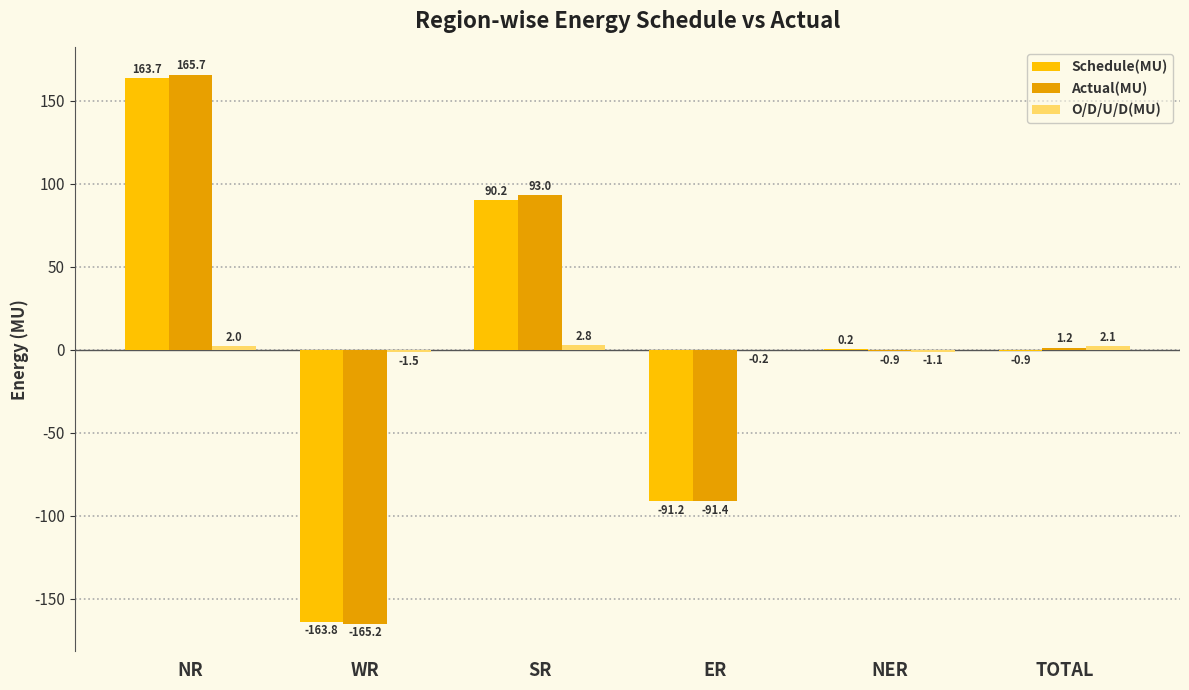

Which category has the highest value across all series?

NR